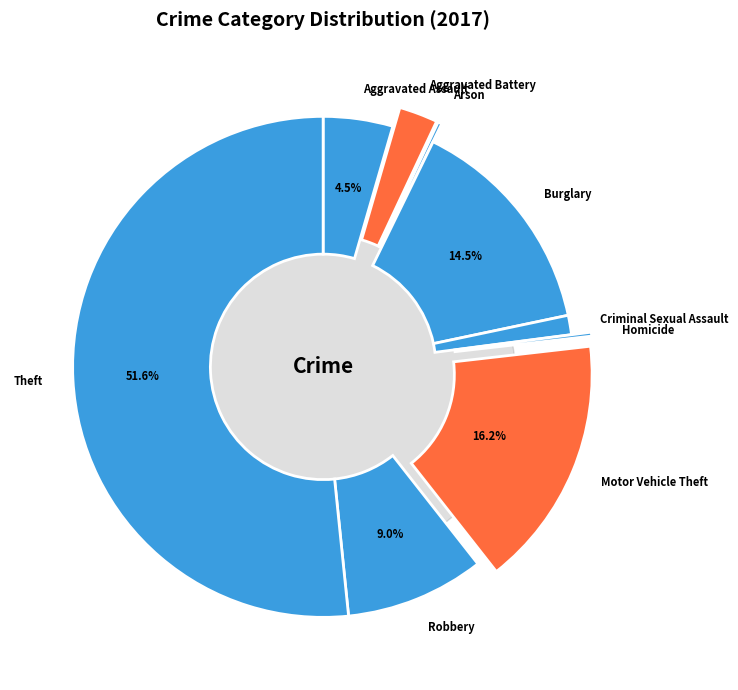

Which slice is the smallest?

Arson